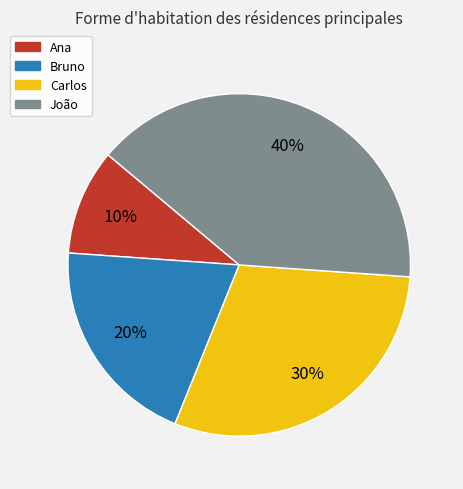

Is it true that João is 46% of the pie?

False